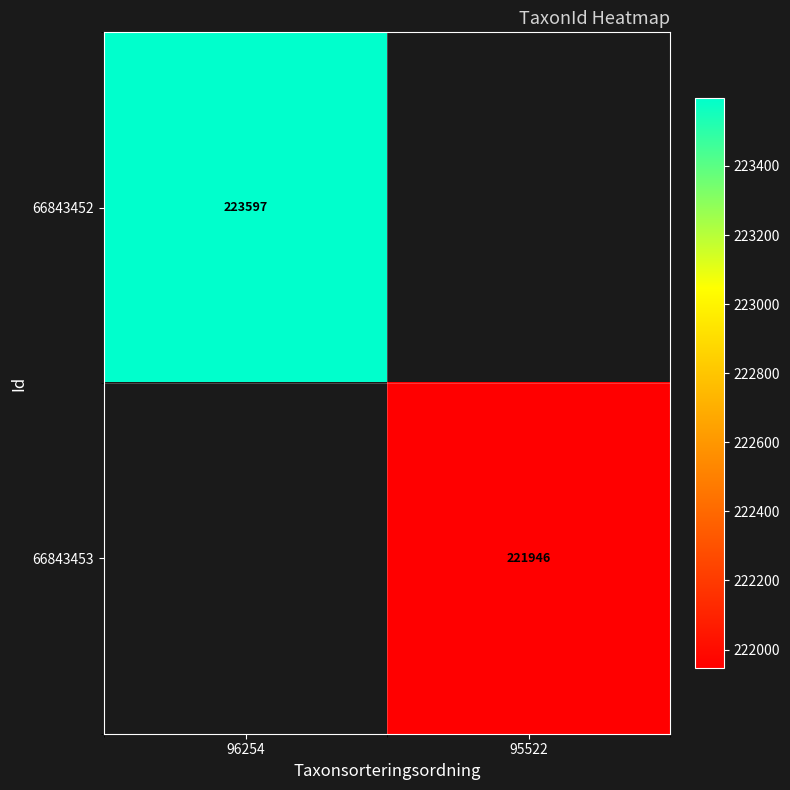

True or false: 66843452 has a value of 298793 at 96254.

False